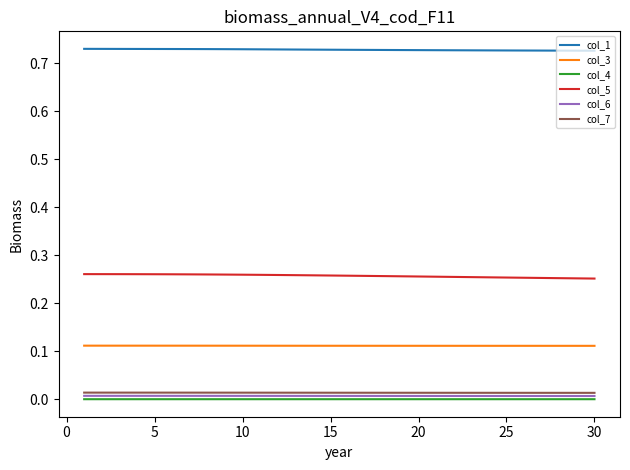

True or false: col_5 and col_1 cross at least once.

False